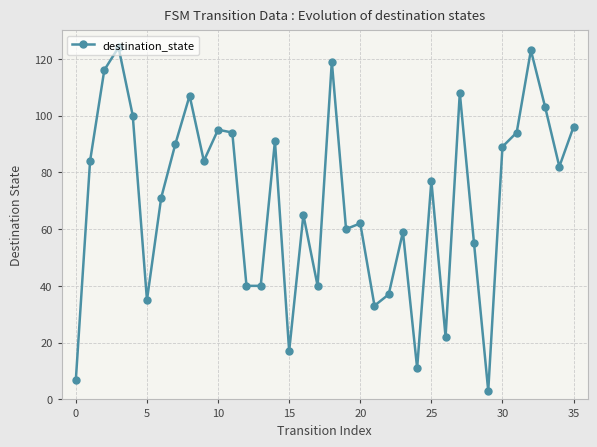

What is the value of the 5th point from the left?

100